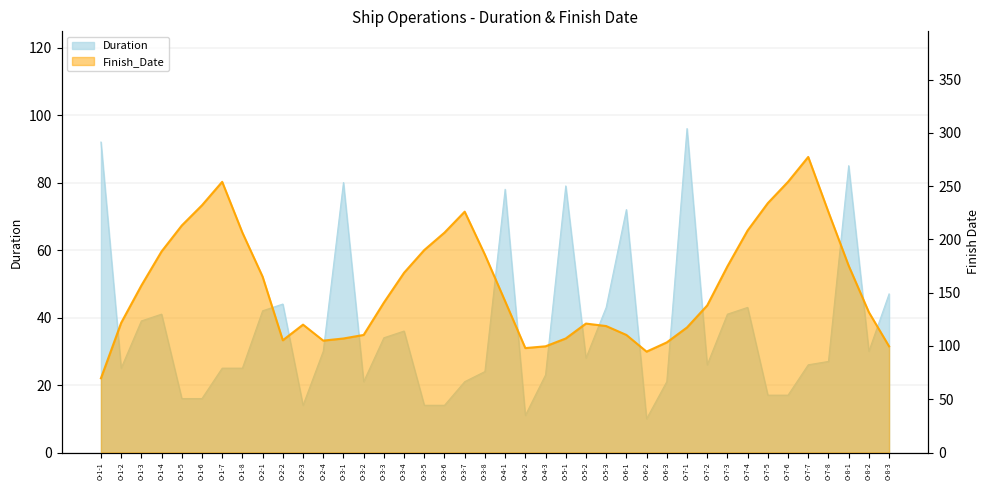

What is the ratio of the value at O-3-3 to the value at O-1-2?

1.4